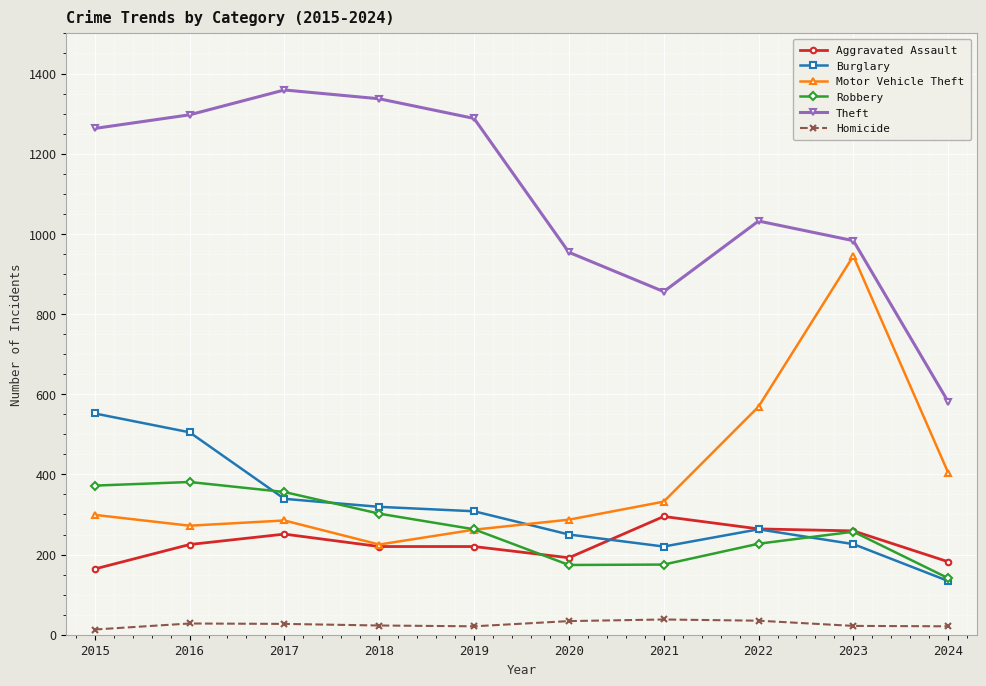

What is the maximum value for Aggravated Assault?

295